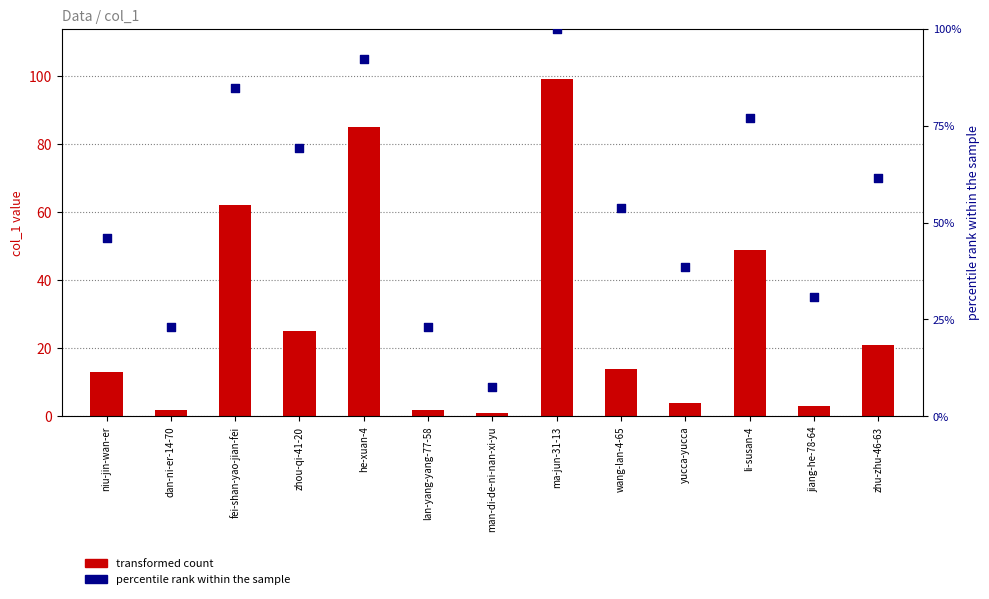

Which series has the largest total across all categories?

percentile rank within the sample